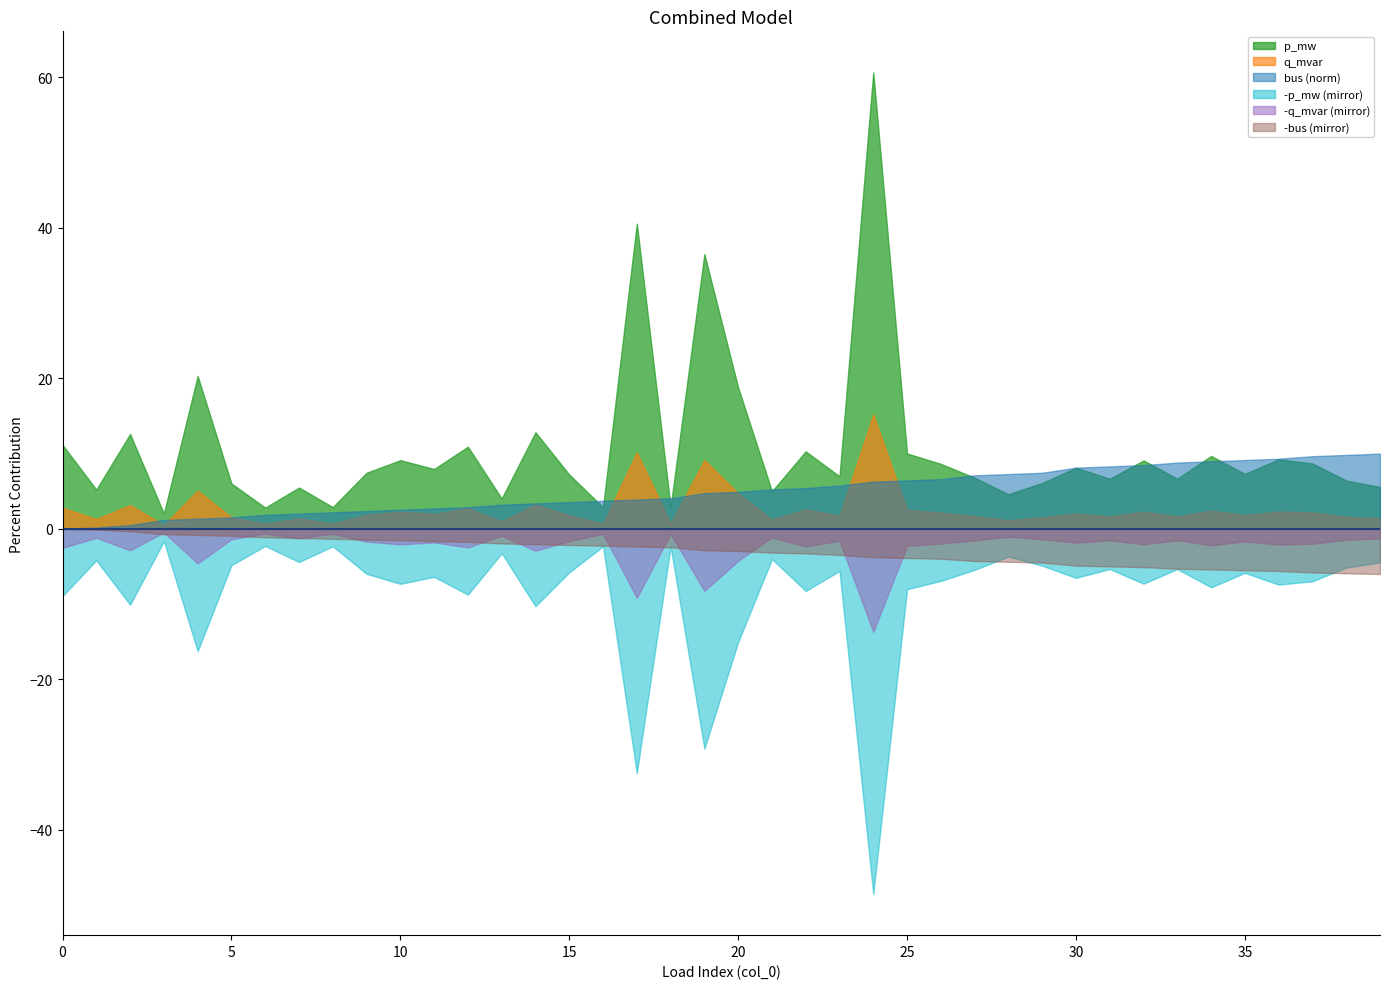

At which category is the sum across all series the highest?

39